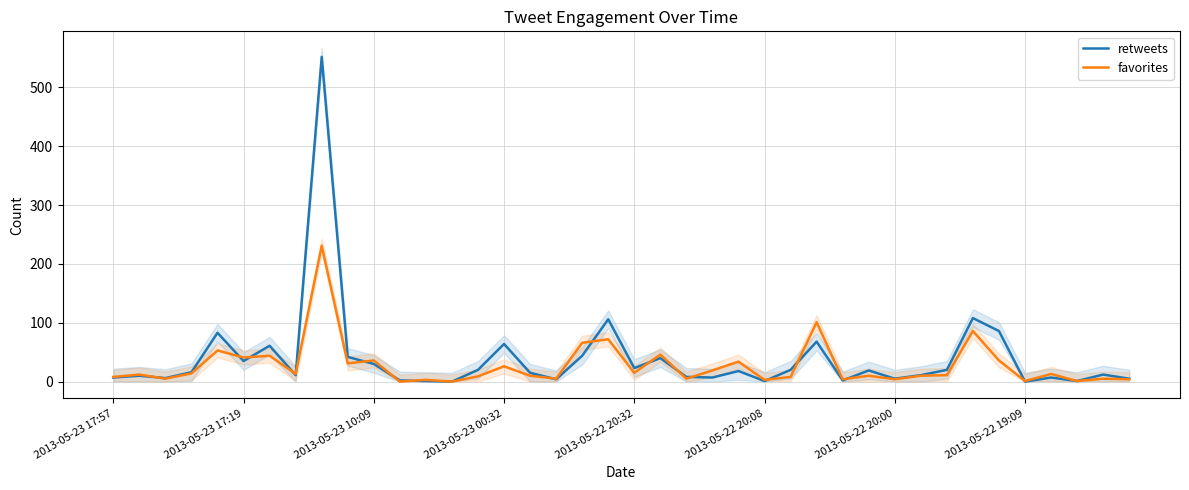

The value of favorites at 2013-05-23 10:09 is 36. True or false?

True